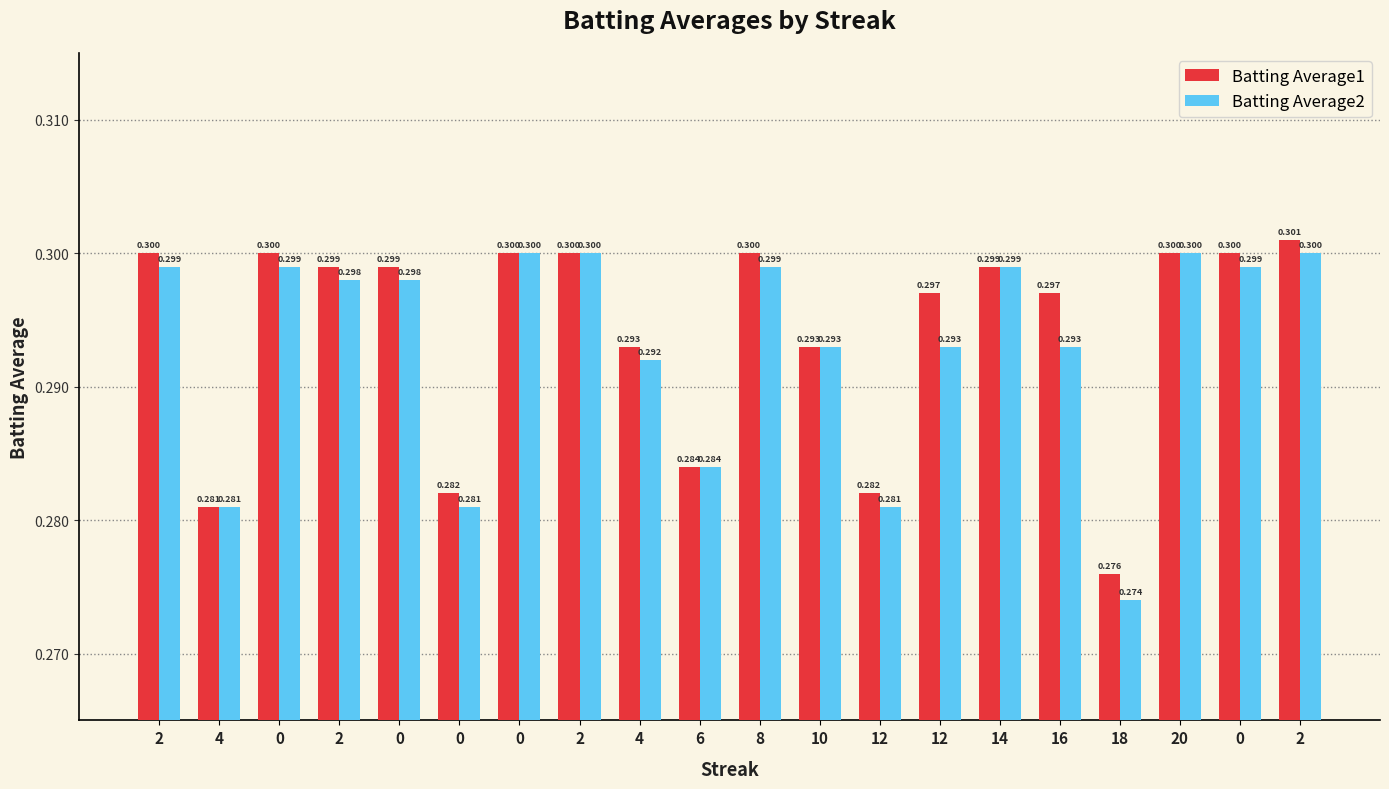

What is the value of the Batting Average2 bar at the 3rd from the left?

0.3